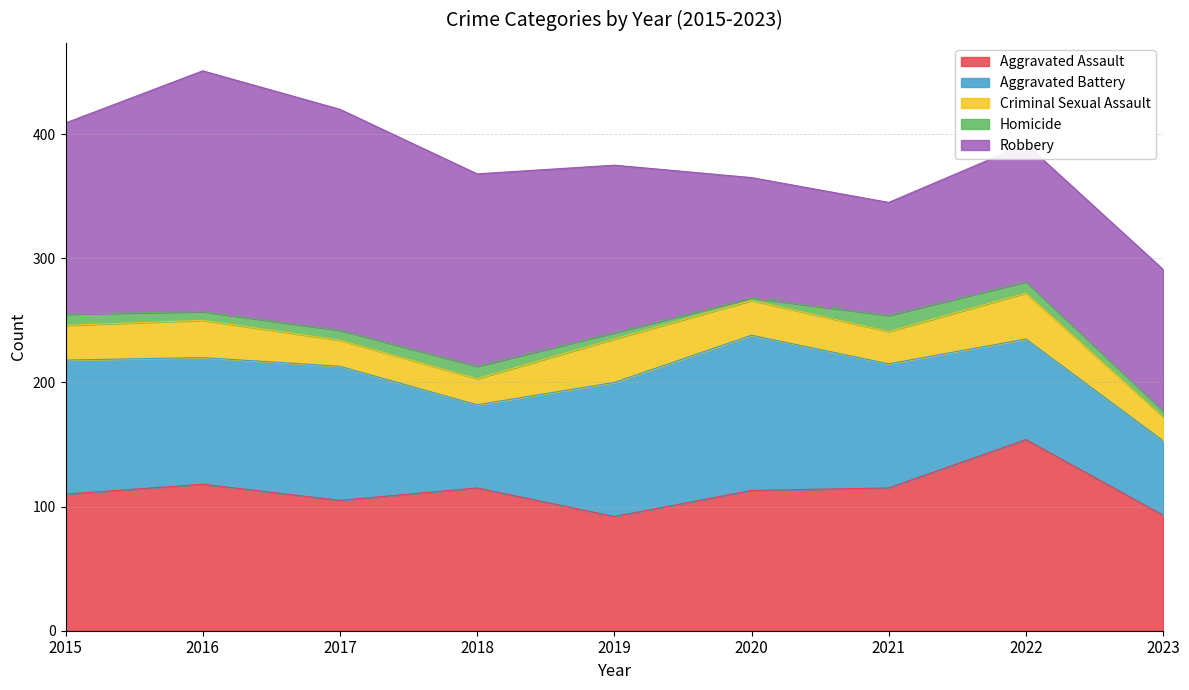

How many lines are shown in the chart?

5